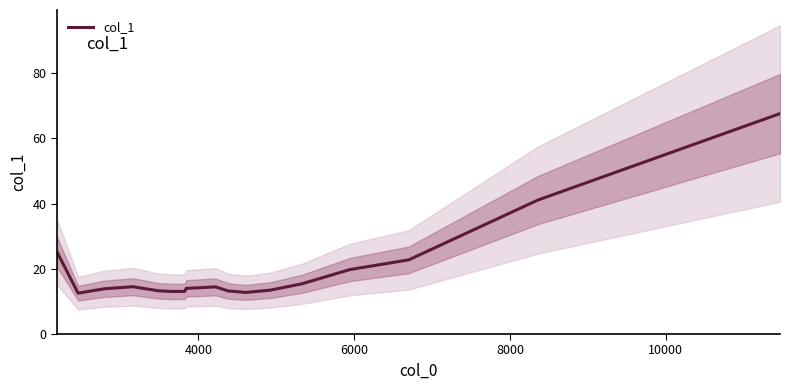

Is it true that the value at 6 is 8.1?

False